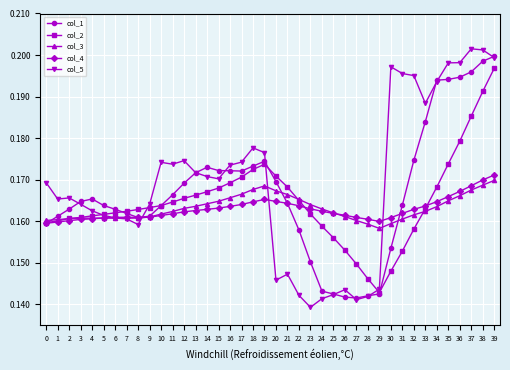

True or false: col_3 has more than 1 points higher than both neighbors.

True